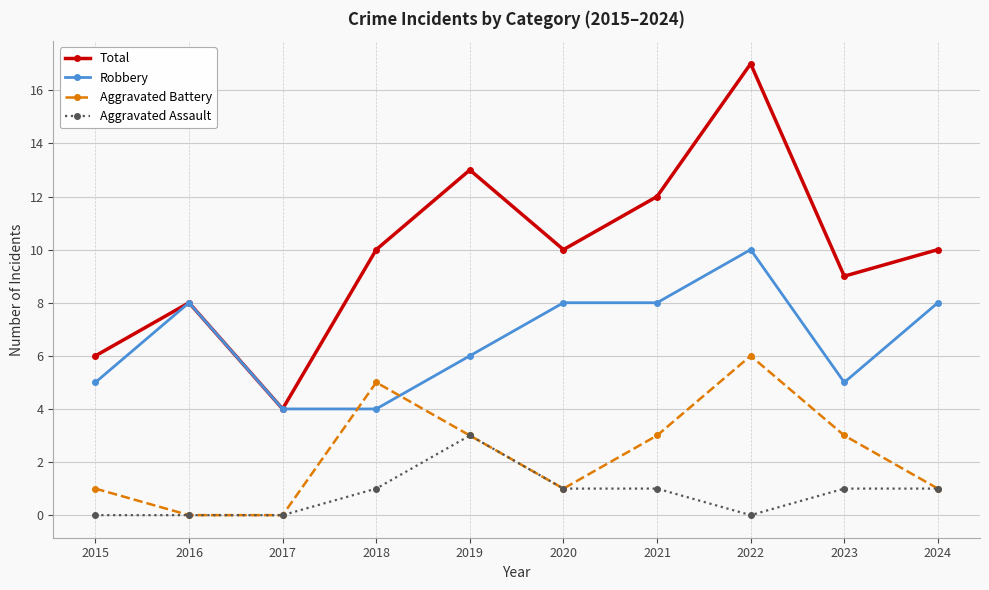

Rank the series by their maximum value, from lowest to highest.

Aggravated Assault, Aggravated Battery, Robbery, Total